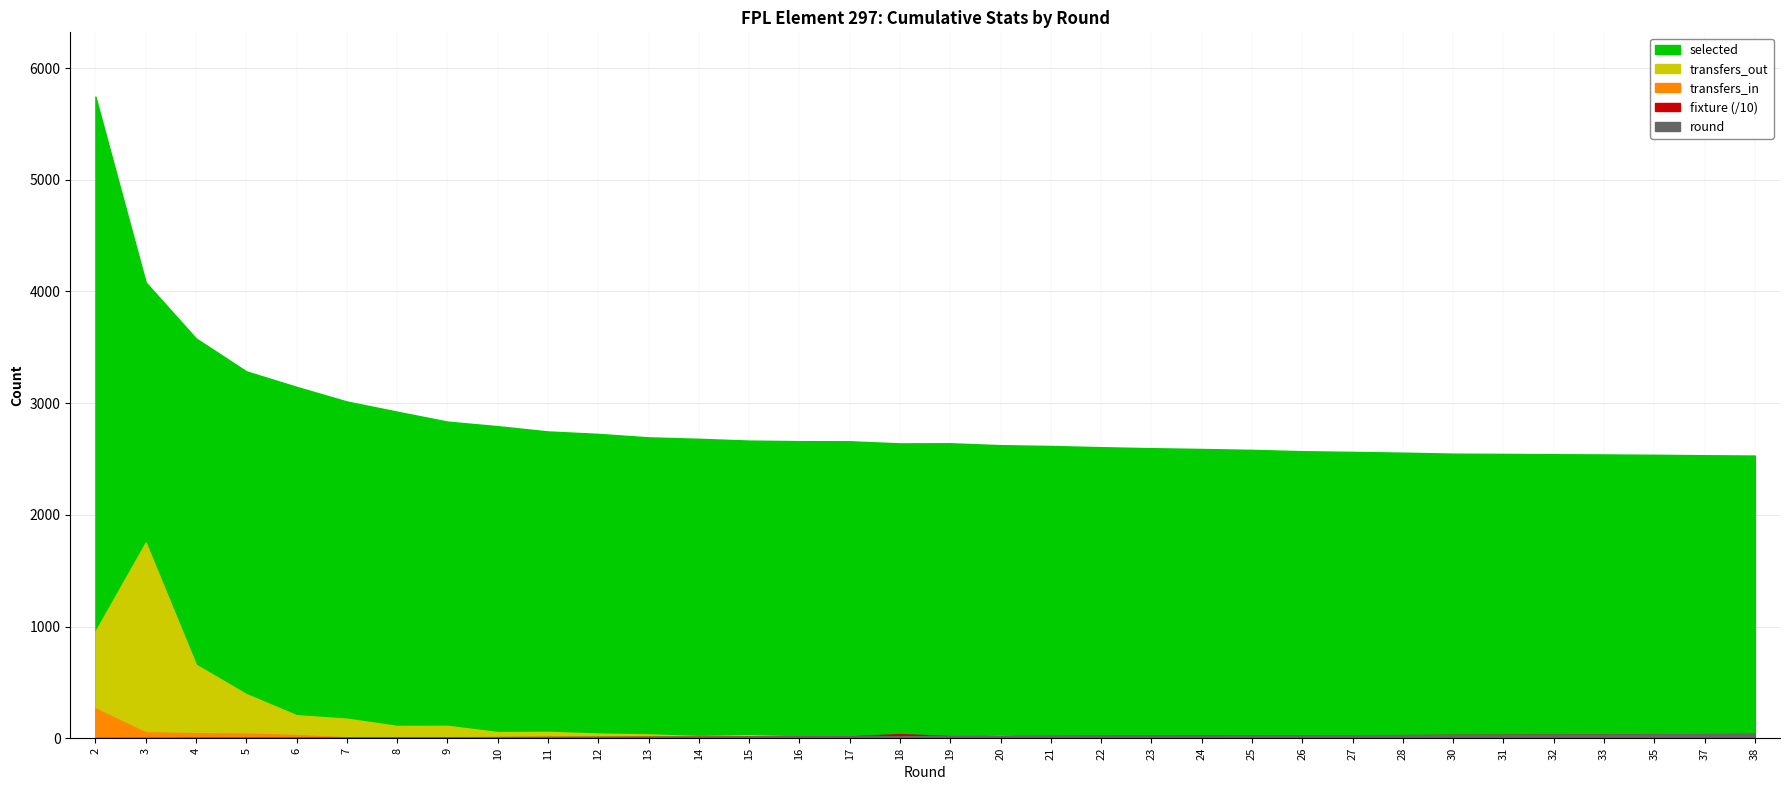

Reading left to right, transcribe all the data shown in this chart.

selected: 2=5746	3=4082	4=3580	5=3285	6=3146	7=3015	8=2924	9=2835	10=2794	11=2747	12=2725	13=2694	14=2681	15=2665	16=2660	17=2659	18=2640	19=2641	20=2624	21=2617	22=2606	23=2597	24=2590	25=2582	26=2570	27=2564	28=2557	30=2548	31=2546	32=2543	33=2541	35=2538	37=2534	38=2531
transfers_in: 2=266	3=52	4=45	5=41	6=29	7=8	8=7	9=5	10=6	11=9	12=1	13=6	14=5	15=2	16=5	17=0	18=1	19=1	20=0	21=0	22=0	23=0	24=0	25=0	26=0	27=0	28=0	30=0	31=0	32=0	33=0	35=0	37=0	38=0
transfers_out: 2=957	3=1752	4=658	5=395	6=206	7=175	8=110	9=111	10=55	11=57	12=42	13=34	14=19	15=27	16=15	17=16	18=26	19=8	20=23	21=8	22=10	23=9	24=8	25=8	26=12	27=6	28=7	30=3	31=2	32=3	33=2	35=3	37=0	38=1
fixture: 2=15	3=19	4=35	5=45	6=55	7=64	8=73	9=84	10=96	11=108	12=115	13=124	14=134	15=143	16=154	17=164	18=379	19=184	20=192	21=199	22=213	23=224	24=237	25=245	26=249	27=264	28=275	30=295	31=306	32=315	33=322	35=340	37=364	38=378
round: 2=2	3=3	4=4	5=5	6=6	7=7	8=8	9=9	10=10	11=11	12=12	13=13	14=14	15=15	16=16	17=17	18=18	19=19	20=20	21=21	22=22	23=23	24=24	25=25	26=26	27=27	28=28	30=30	31=31	32=32	33=33	35=35	37=37	38=38